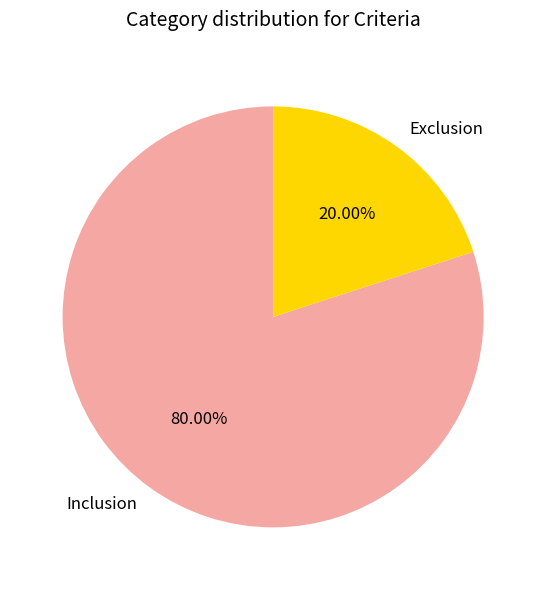

How many segments does this pie chart have?

2